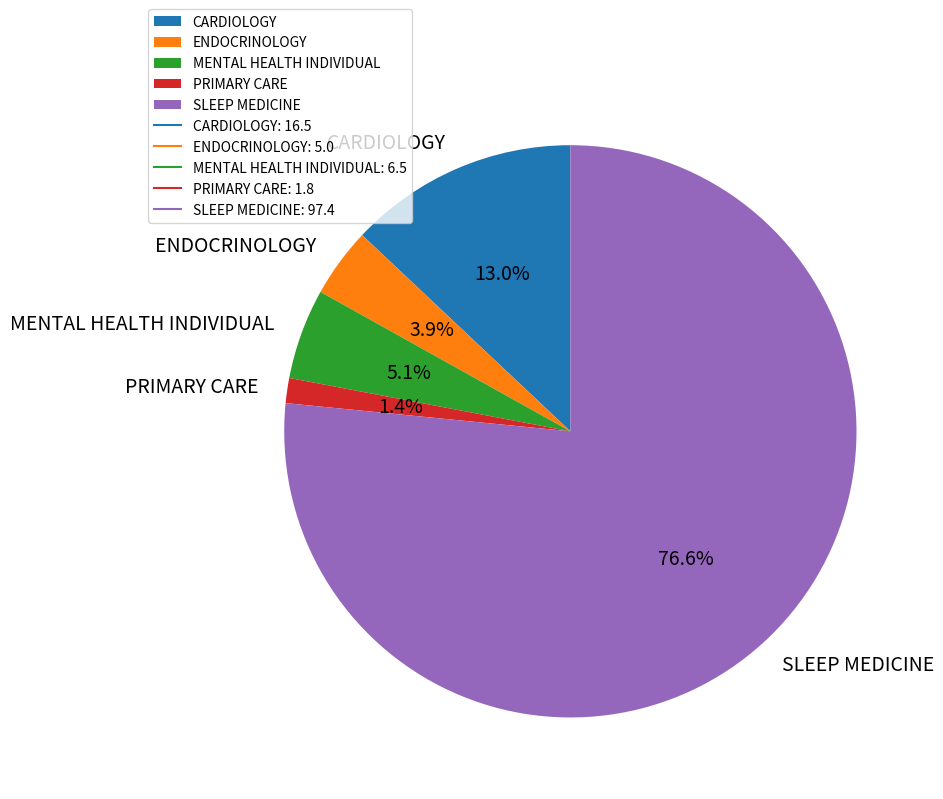

To the nearest percent, what percentage of the pie is MENTAL HEALTH INDIVIDUAL?

5%